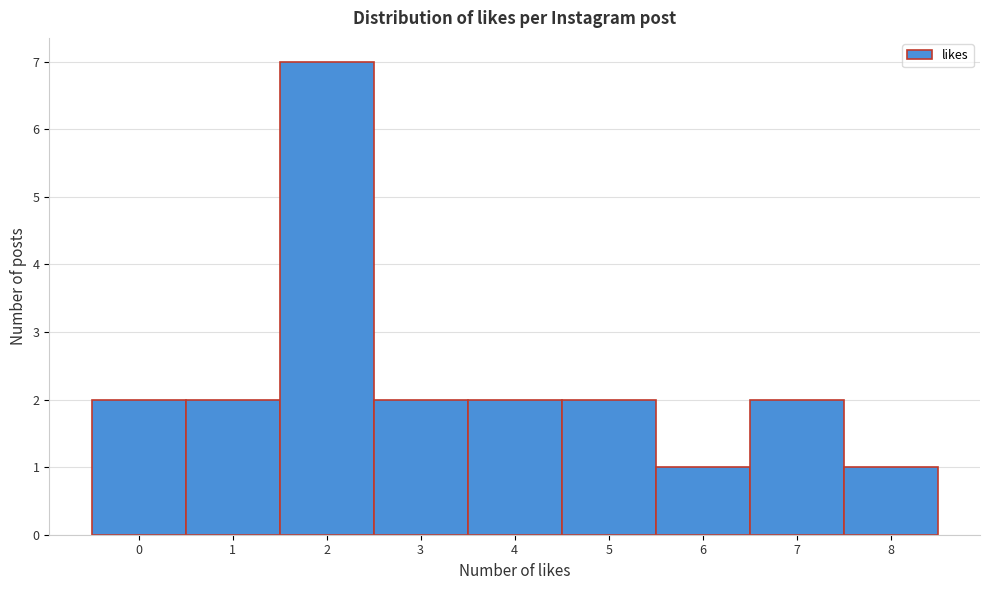

How tall is the bar that spans -0.5 to 0.5 on the x-axis? The values are not printed on the chart, so give them approximately, as read against the axis.

2